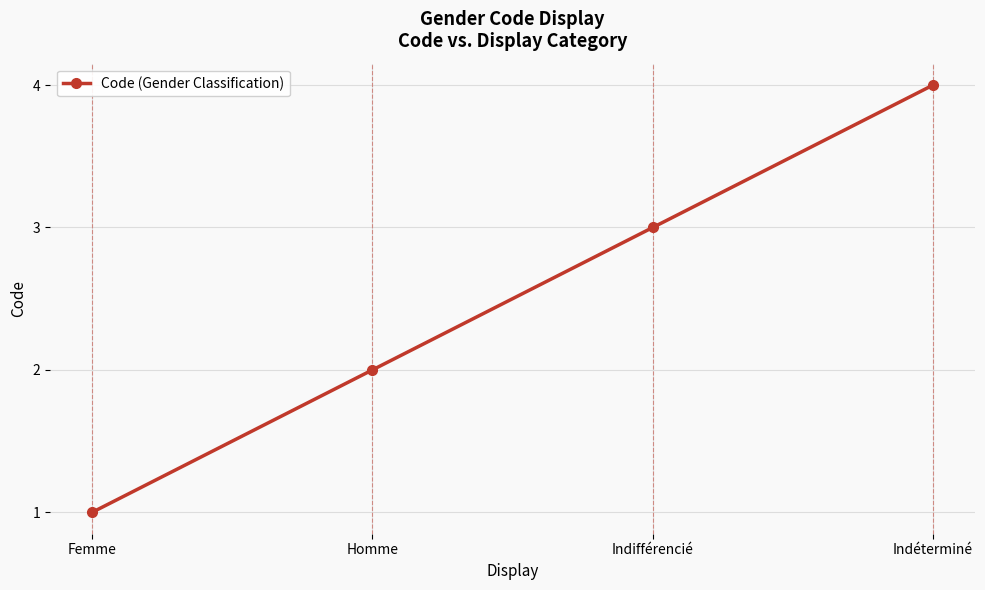

What is the sum of all values?

10